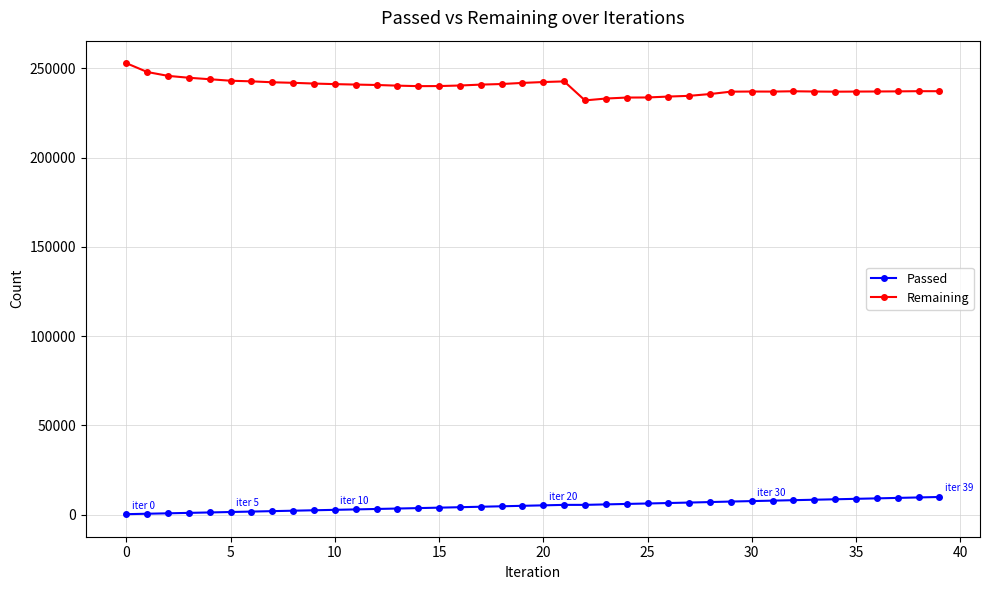

How many lines are shown in the chart?

2